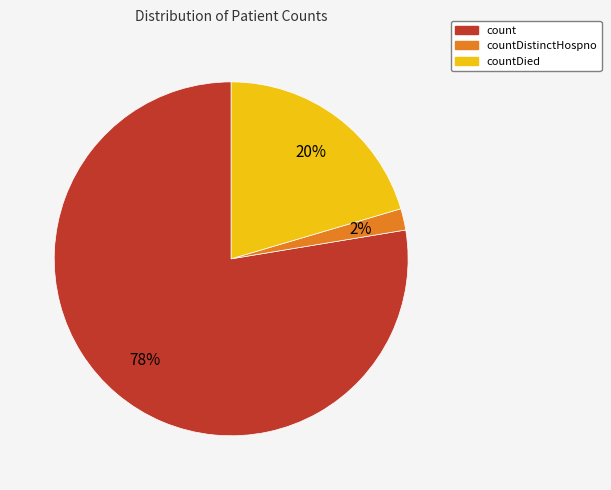

Is there a majority slice in this chart?

Yes